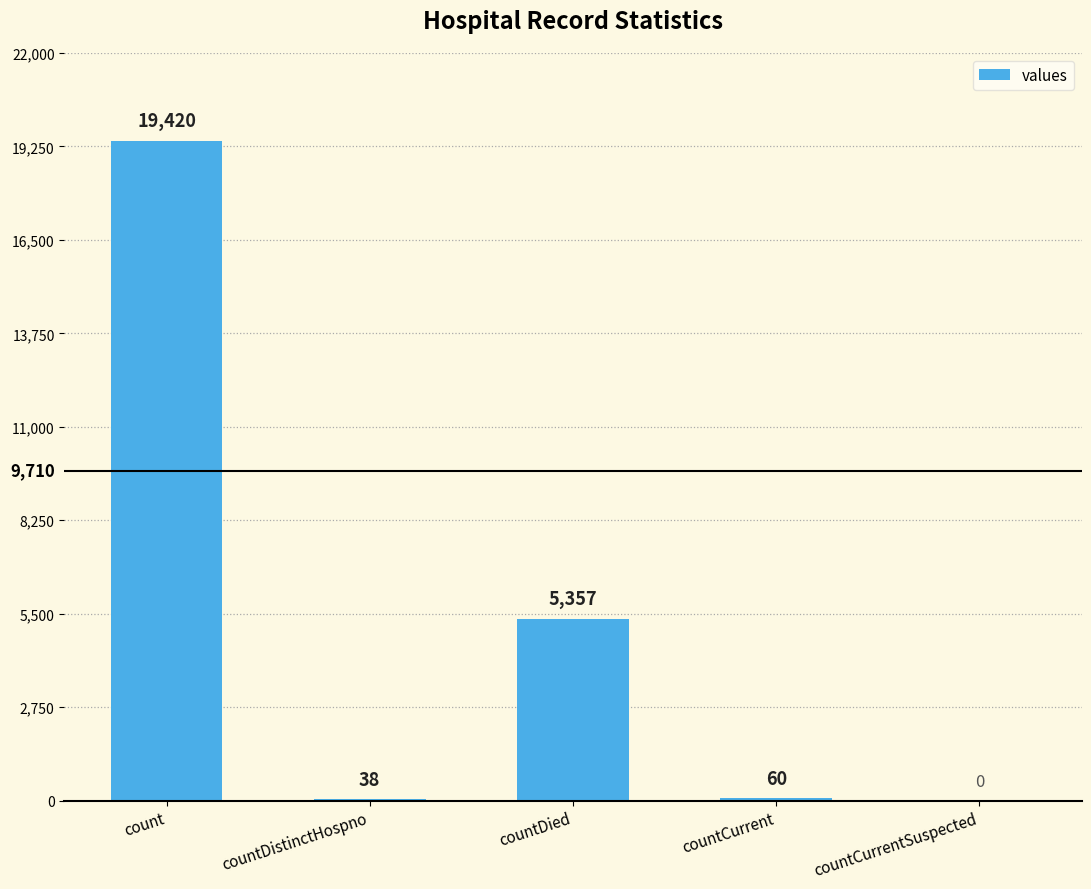

At which category does the chart reach its peak across all series?

count